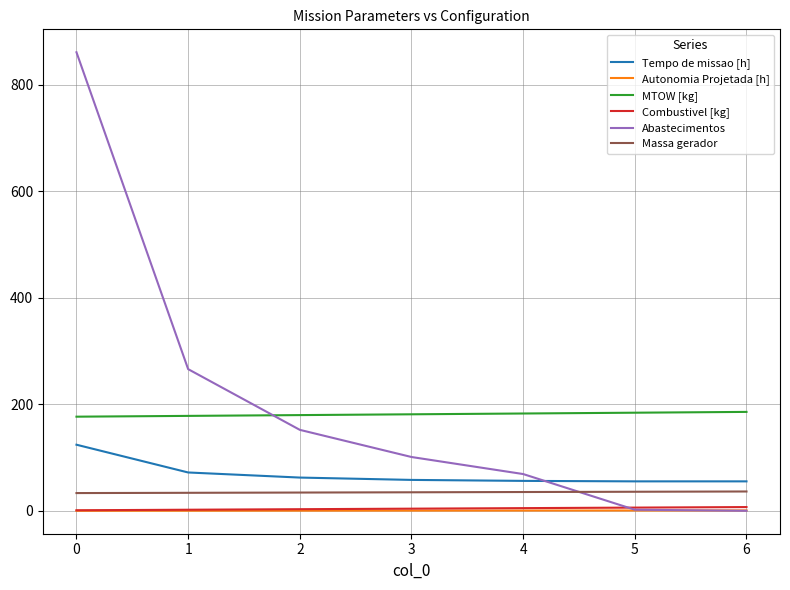

What is the lowest value of the Massa gerador series?

33.3